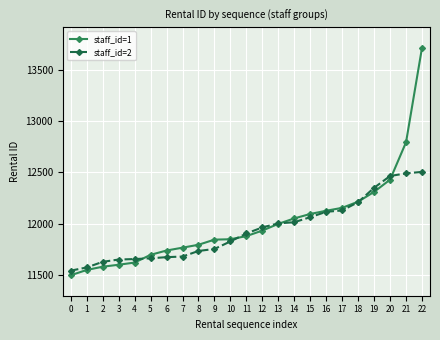

True or false: staff_id=1 has more than 2 points higher than both neighbors.

False